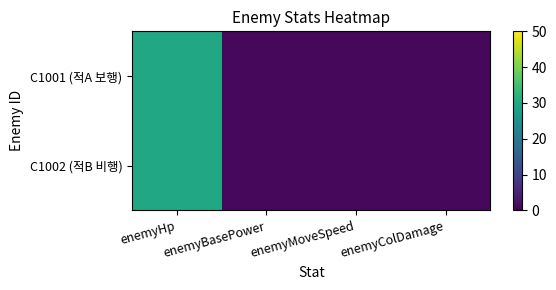

Which category has the lowest value across all series?

enemyBasePower